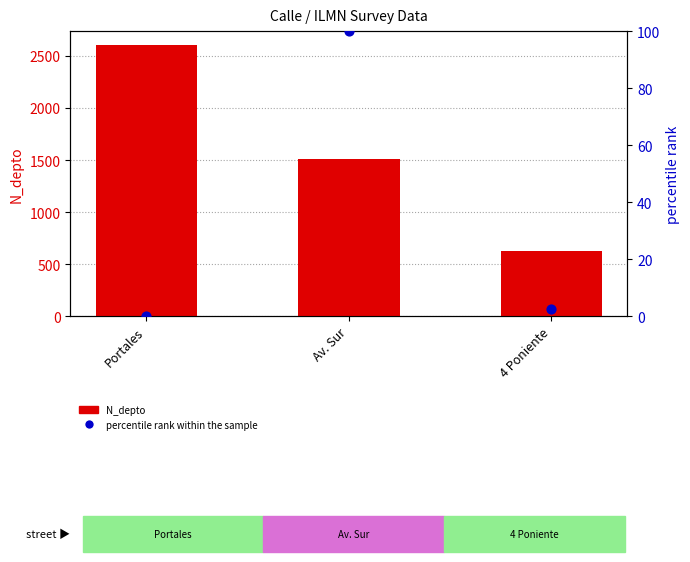

What are all the series names shown in the legend?

N_depto, percentile rank within the sample